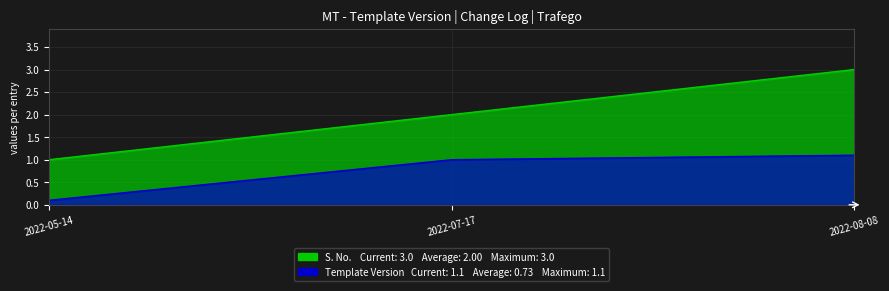

Count the Template Version values in the range 0 to 1.

2